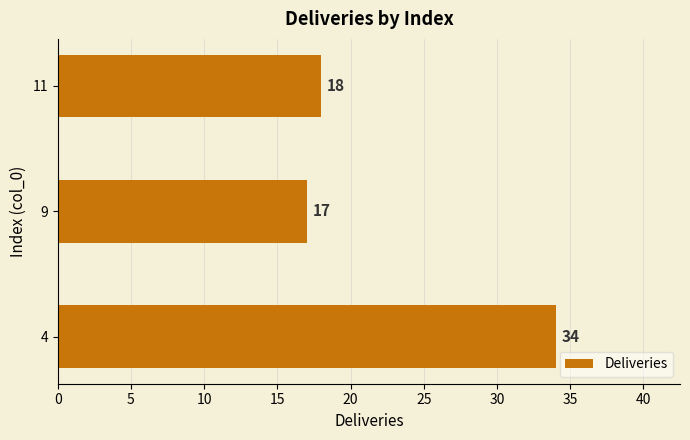

What is the difference between the maximum and minimum values?

17